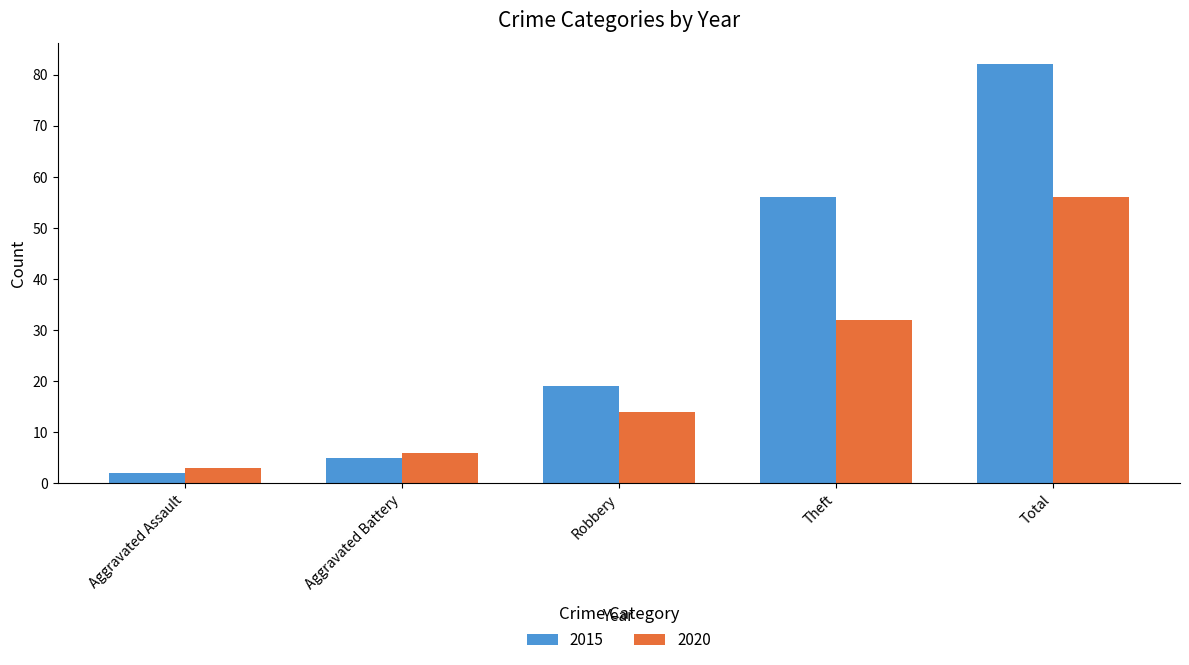

What is the difference between the highest and lowest values at Total?

26